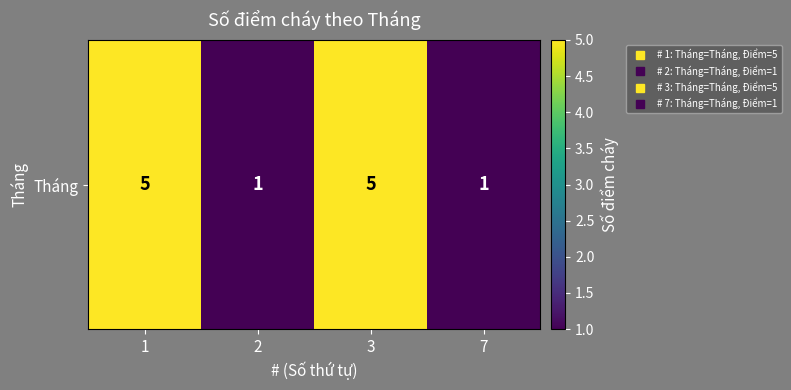

What is the sum of the values at 1 and 3?

10